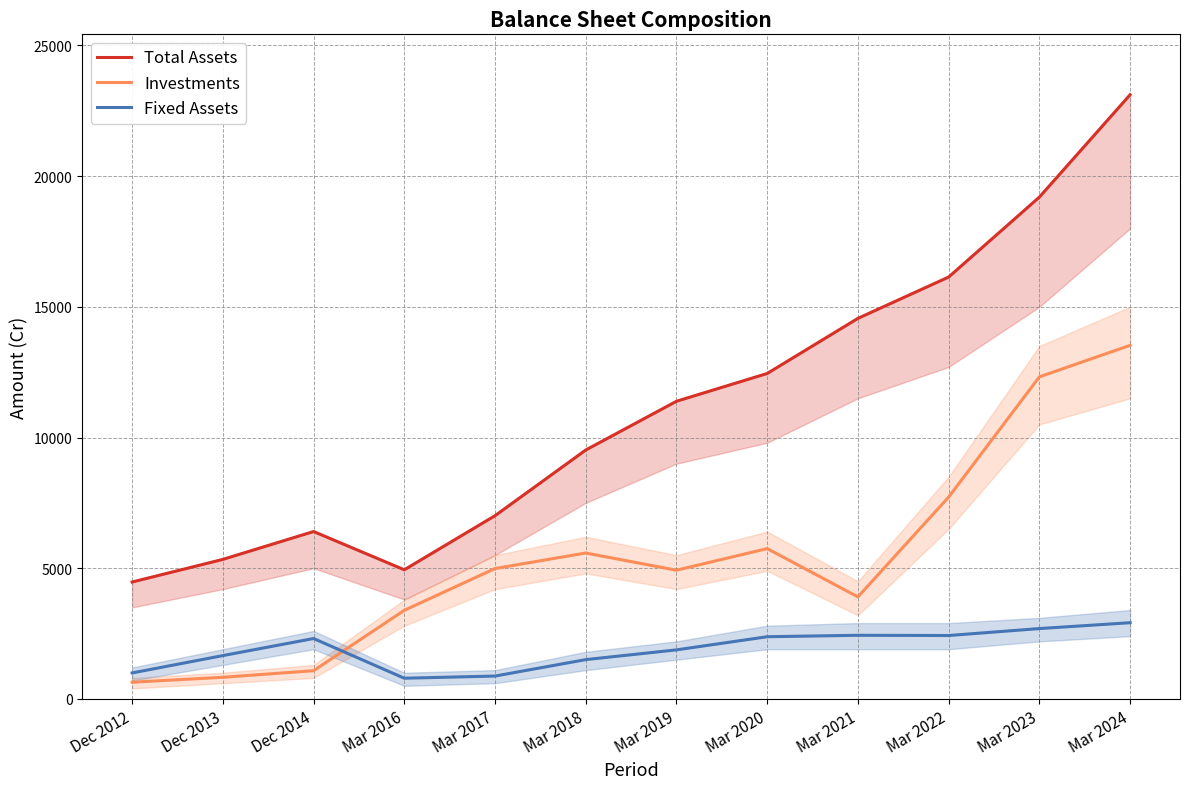

The value of Total Assets at Dec 2014 is 6403. True or false?

True